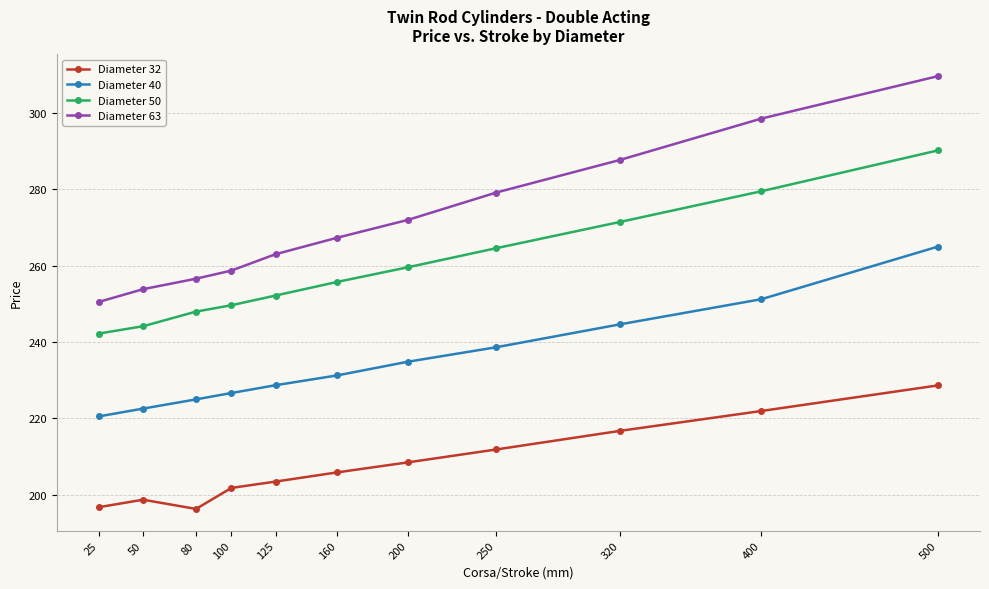

True or false: Diameter 32 has more than 0 points higher than both neighbors.

True